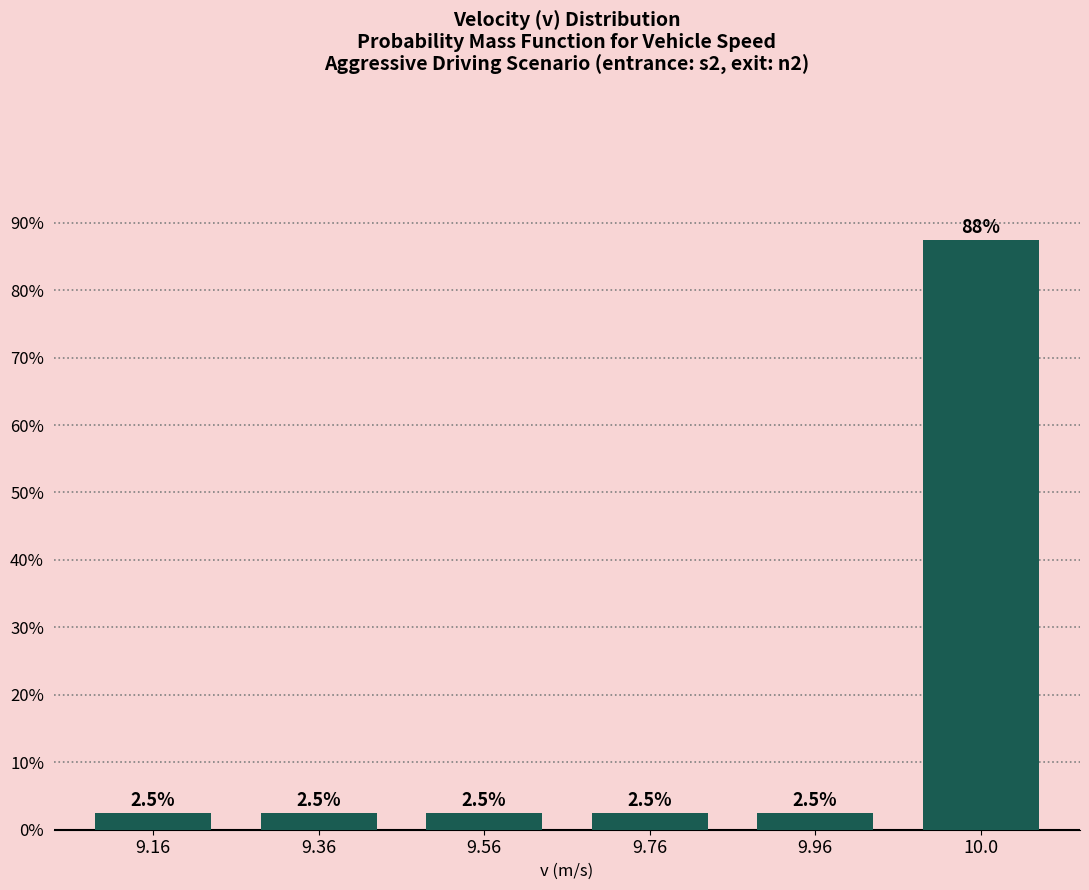

What is the minimum value shown in the chart?

2.5